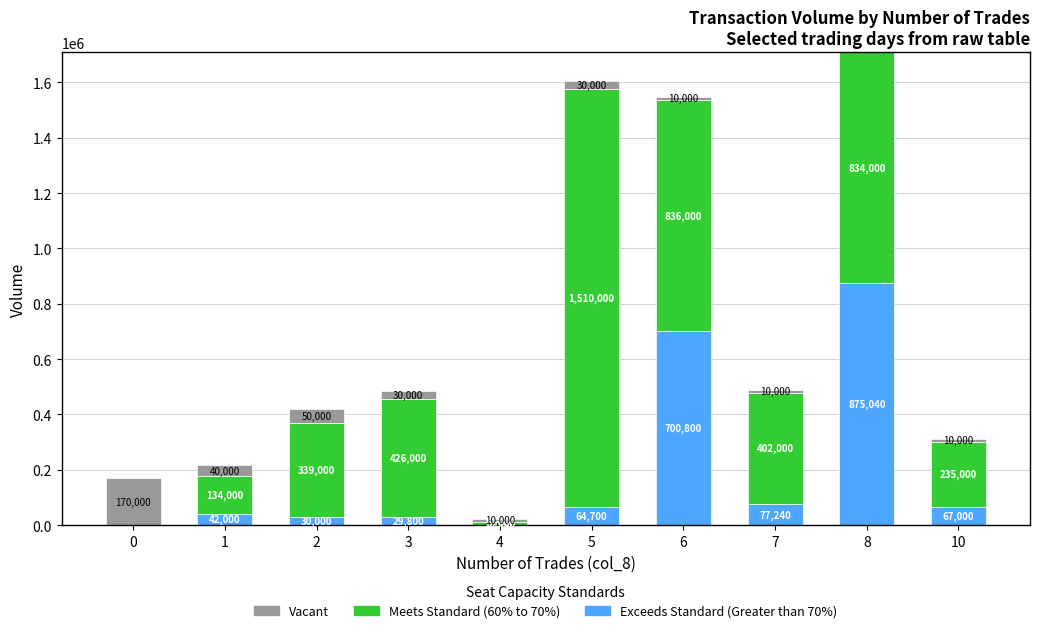

Read the Exceeds Standard (Greater than 70%) value at 8, to the nearest 10.

875040